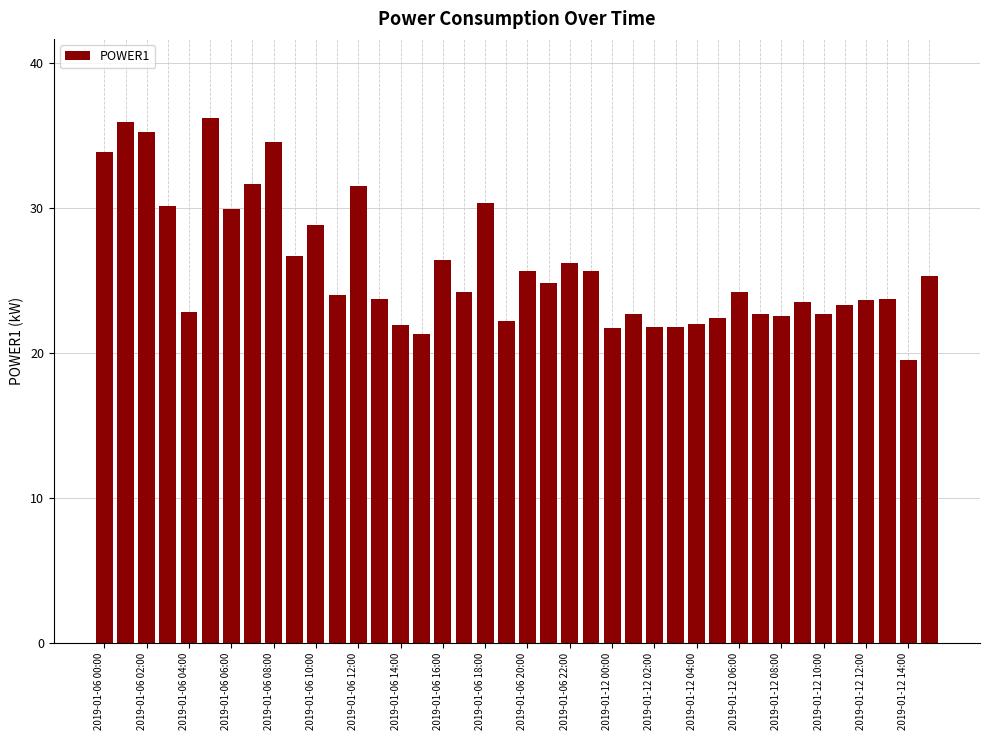

What is the difference between the maximum and minimum values?

16.7